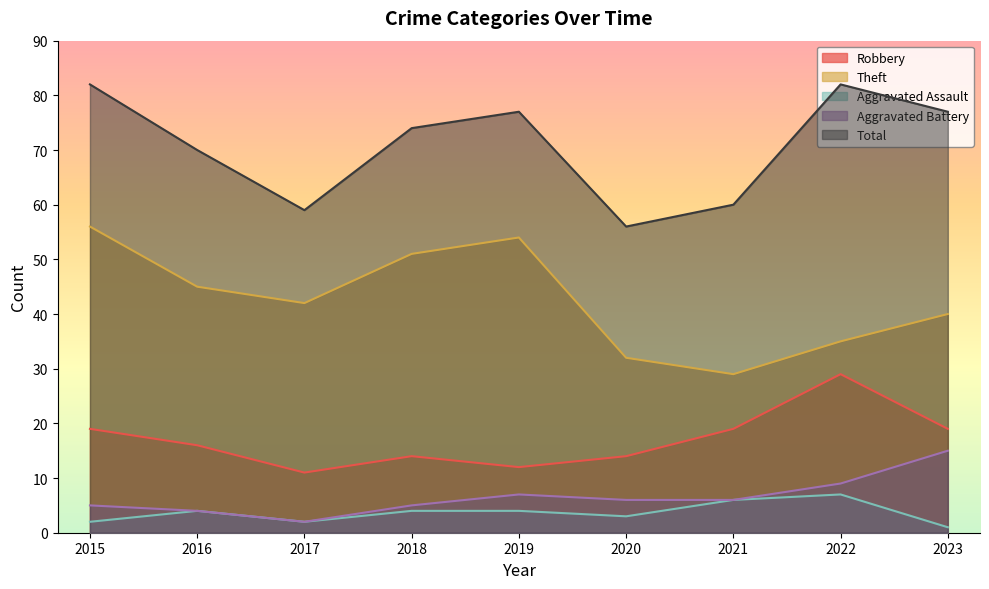

In Total, how many points are higher than both neighbors (excluding endpoints)?

2